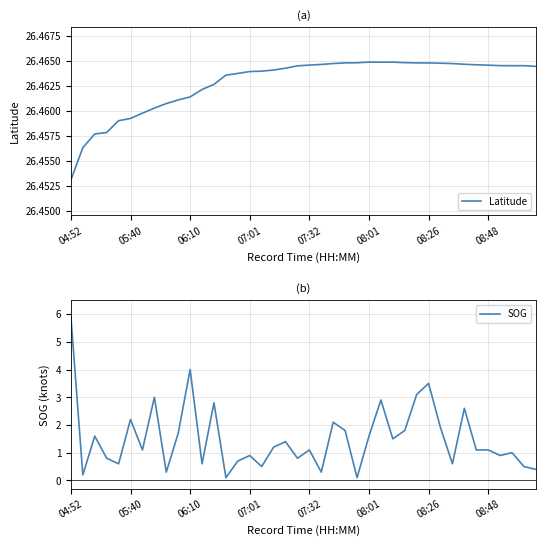

True or false: Latitude has more than 2 points higher than both neighbors.

True